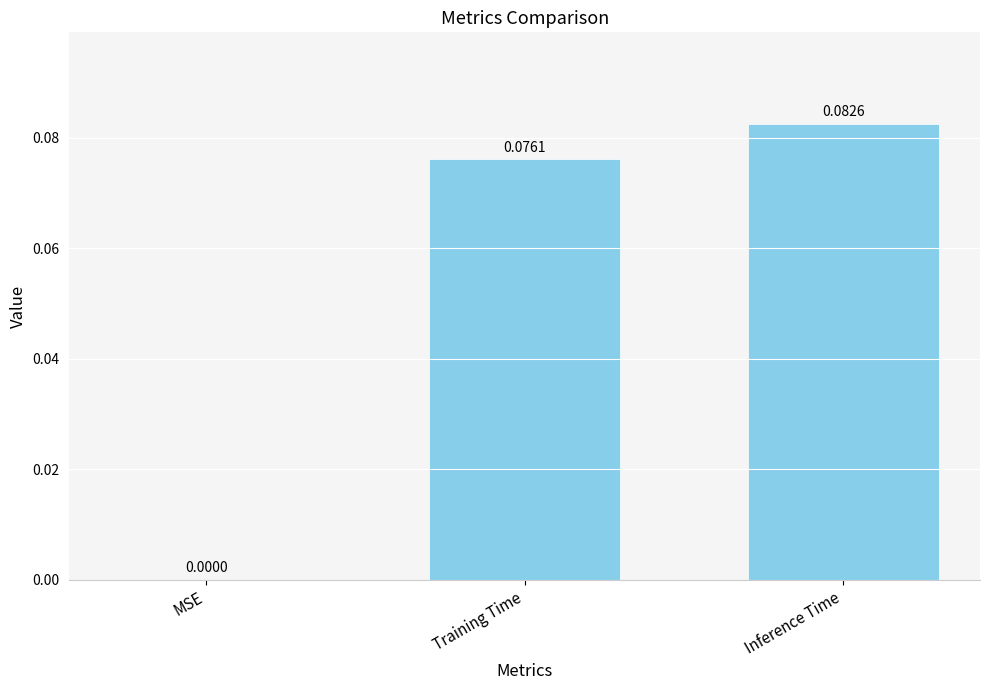

What is the change in value from MSE to Inference Time?

+0.1